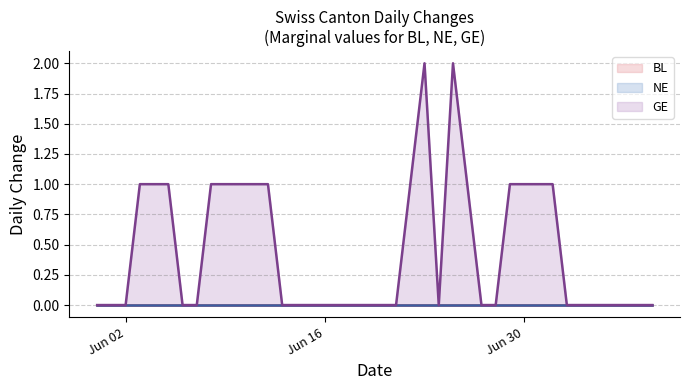

Which series has the widest spread of values?

GE